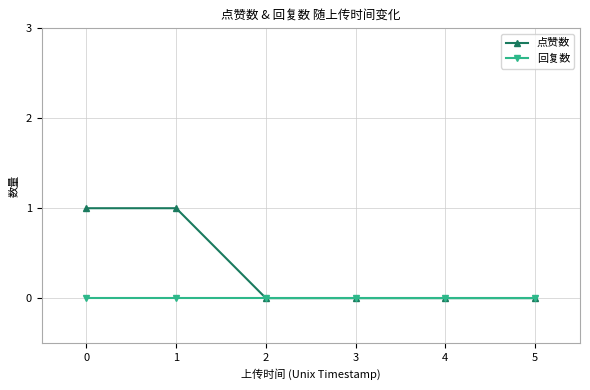

What is the difference between the second highest and minimum values in the 点赞数 series?

1